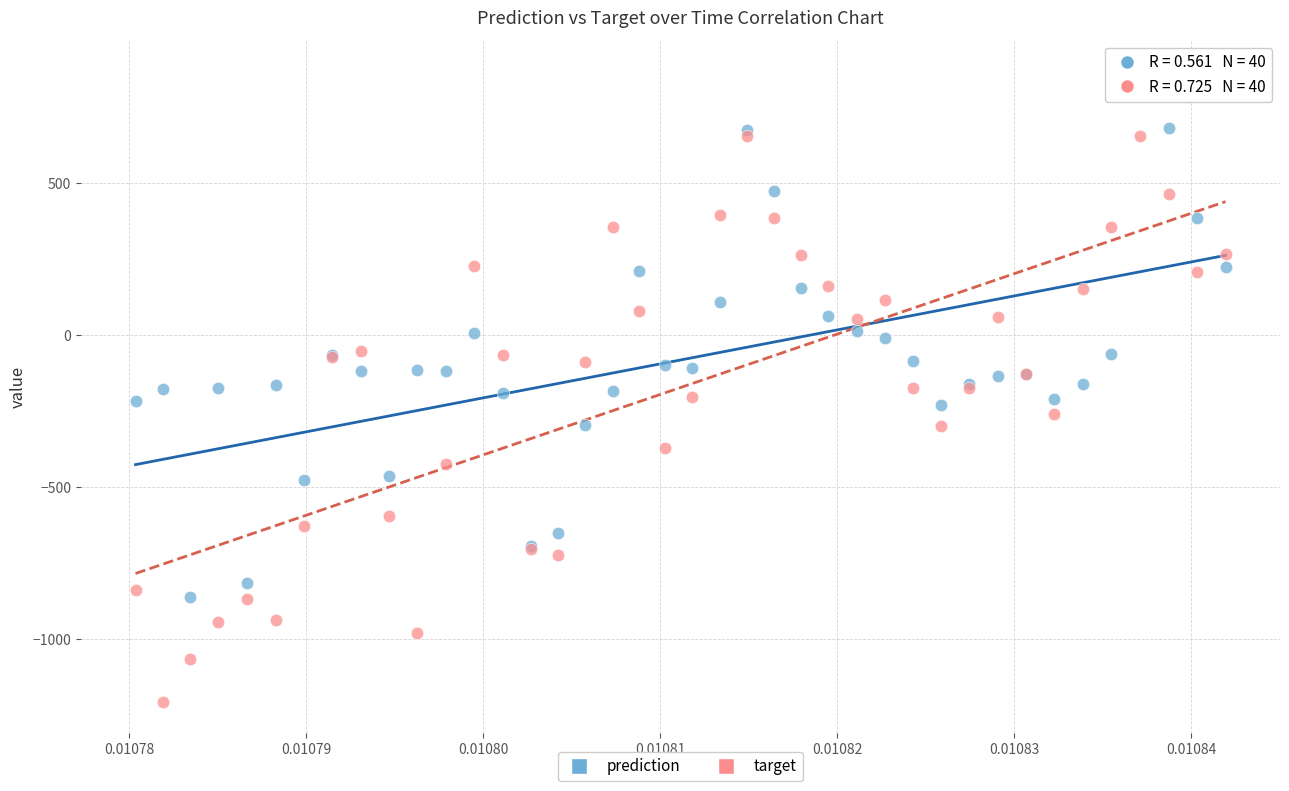

Which series has the widest spread of Y values?

target